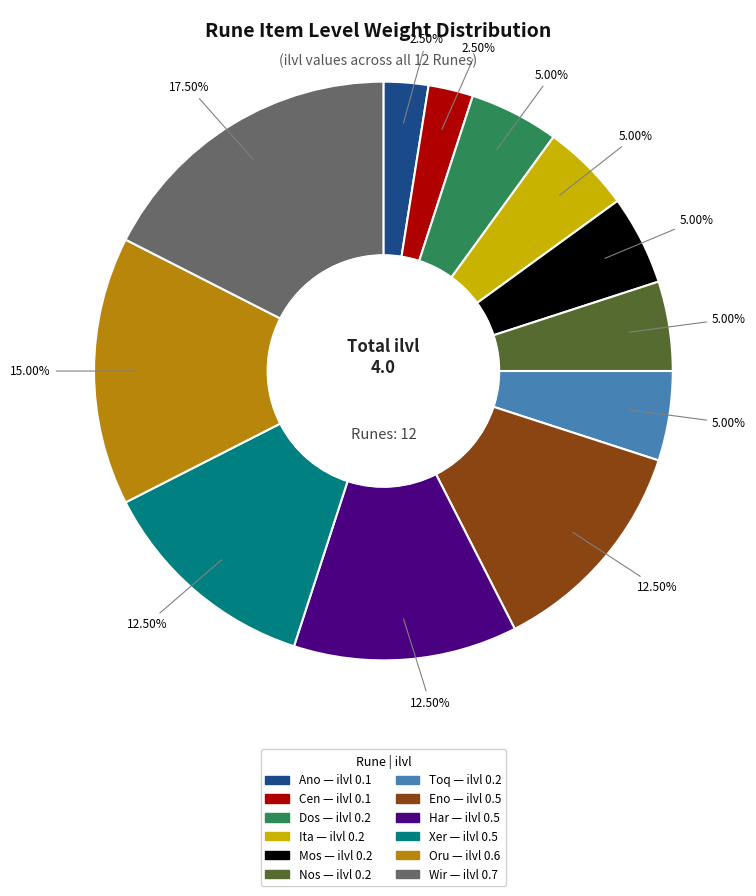

Which has a higher value, Mos or Ano?

Mos